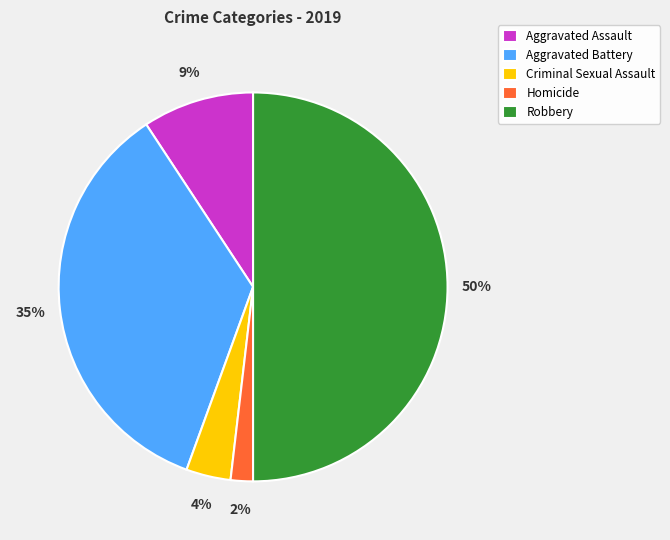

Do Aggravated Battery and Criminal Sexual Assault together represent more than half of the pie?

No